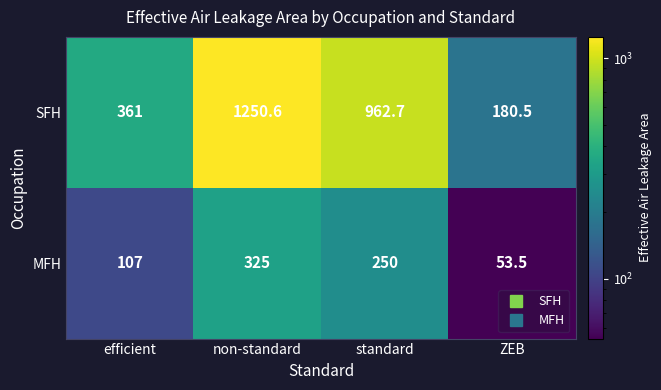

Which series changed the most between non-standard and ZEB?

SFH